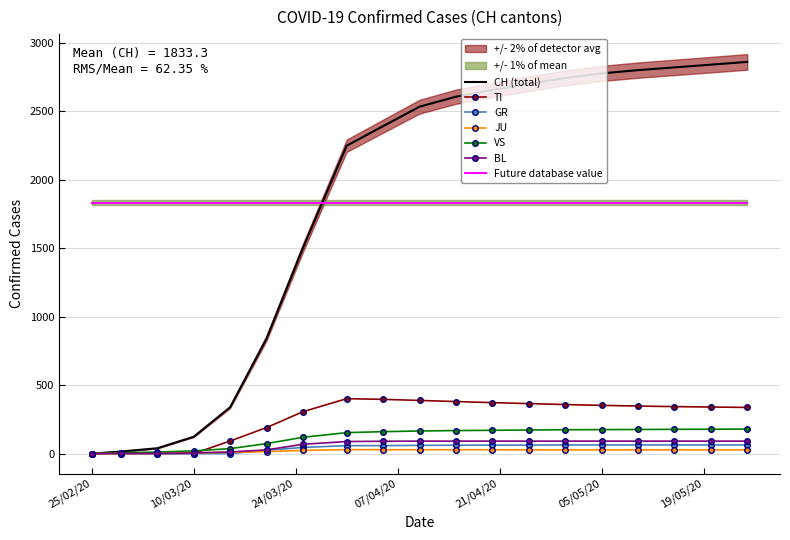

What is the highest value of the CH (total) series?

2860.0